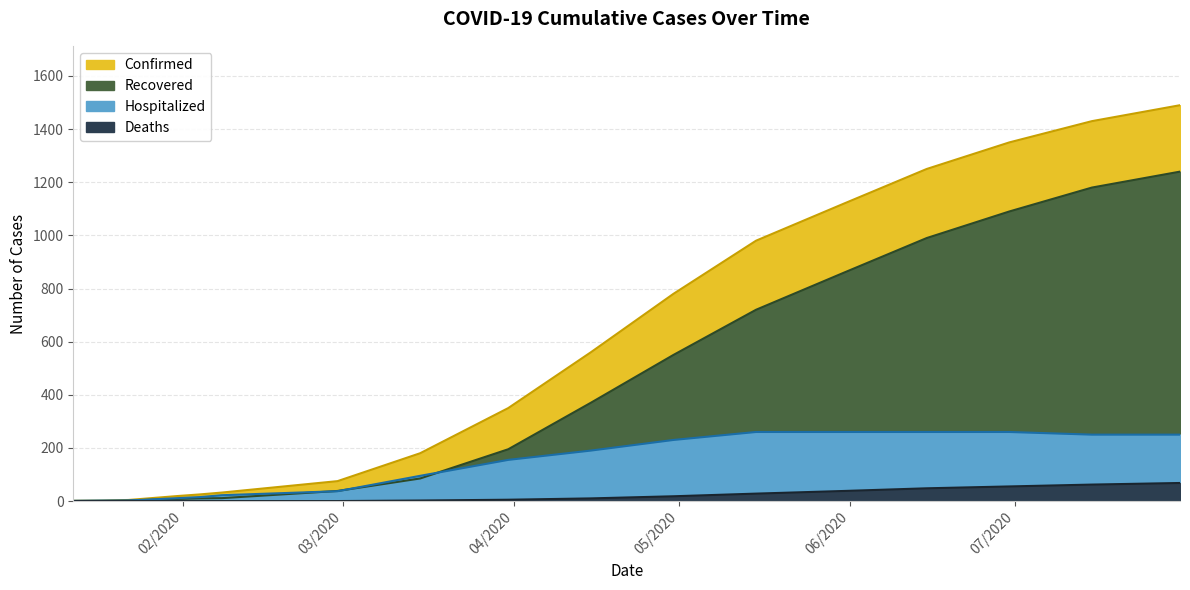

The Deaths series shows 31 at 07/15/2020. True or false?

False